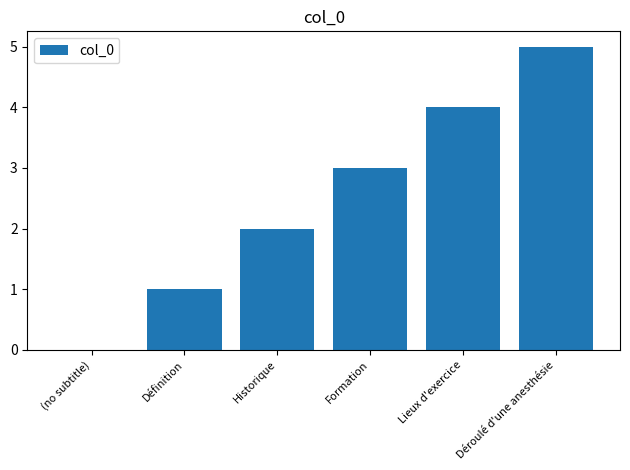

How many positive values are there?

5